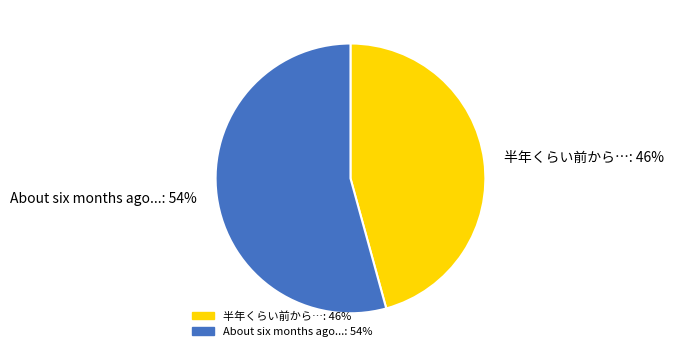

How many slices are in this pie chart?

2